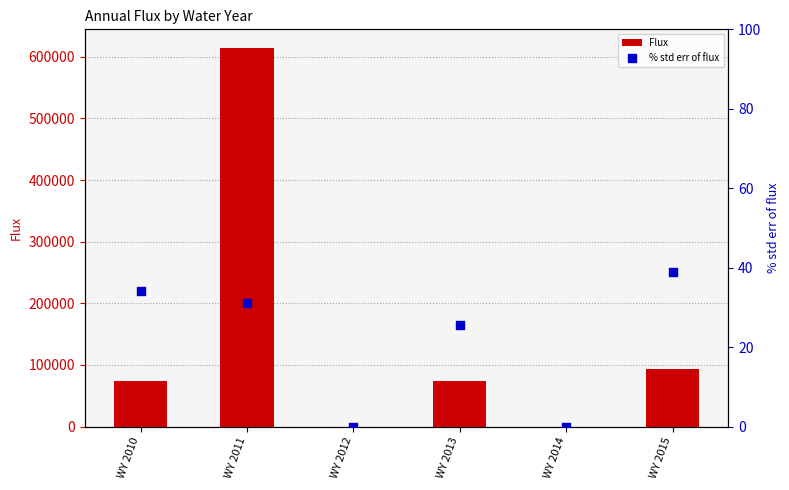

Which series has the widest spread of Y values?

Flux